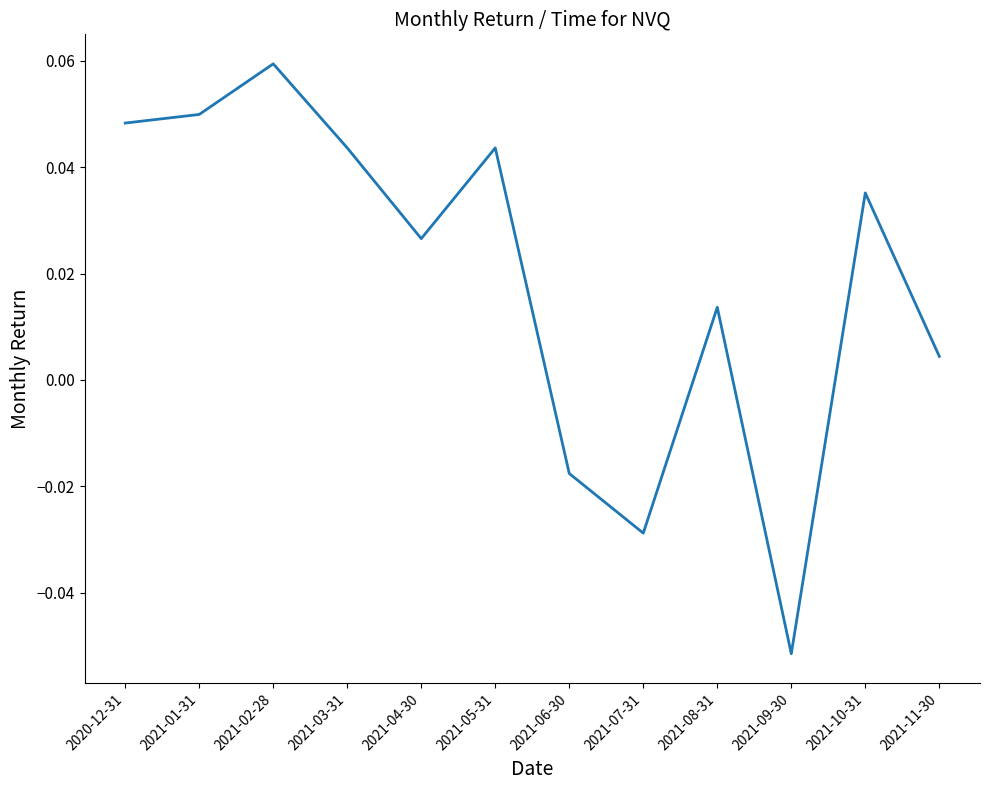

Is it true that the value at 2020-12-31 is 0.1?

False